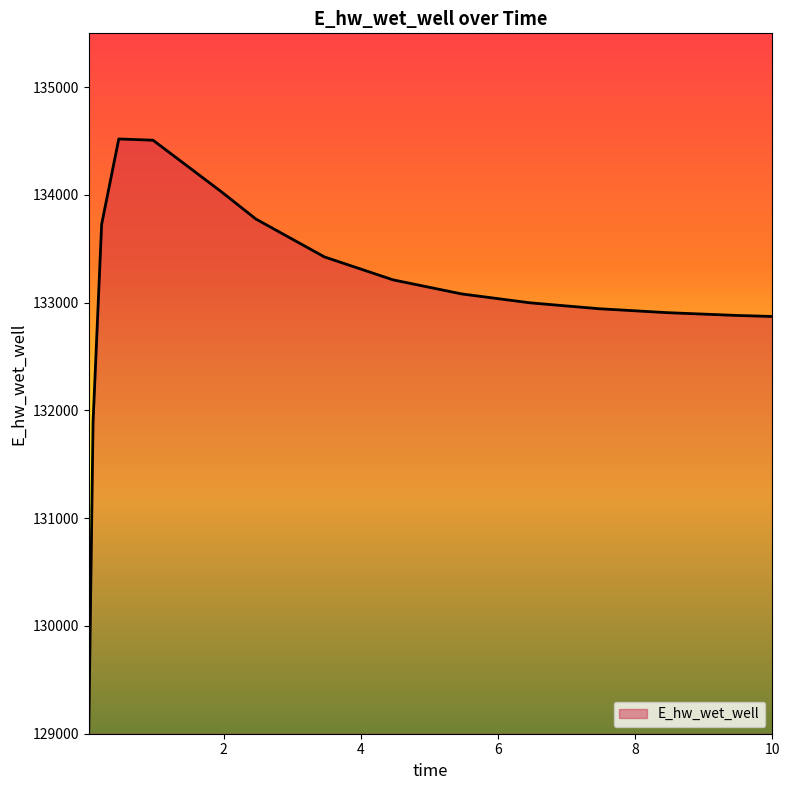

What is the smallest value displayed?

129030.1